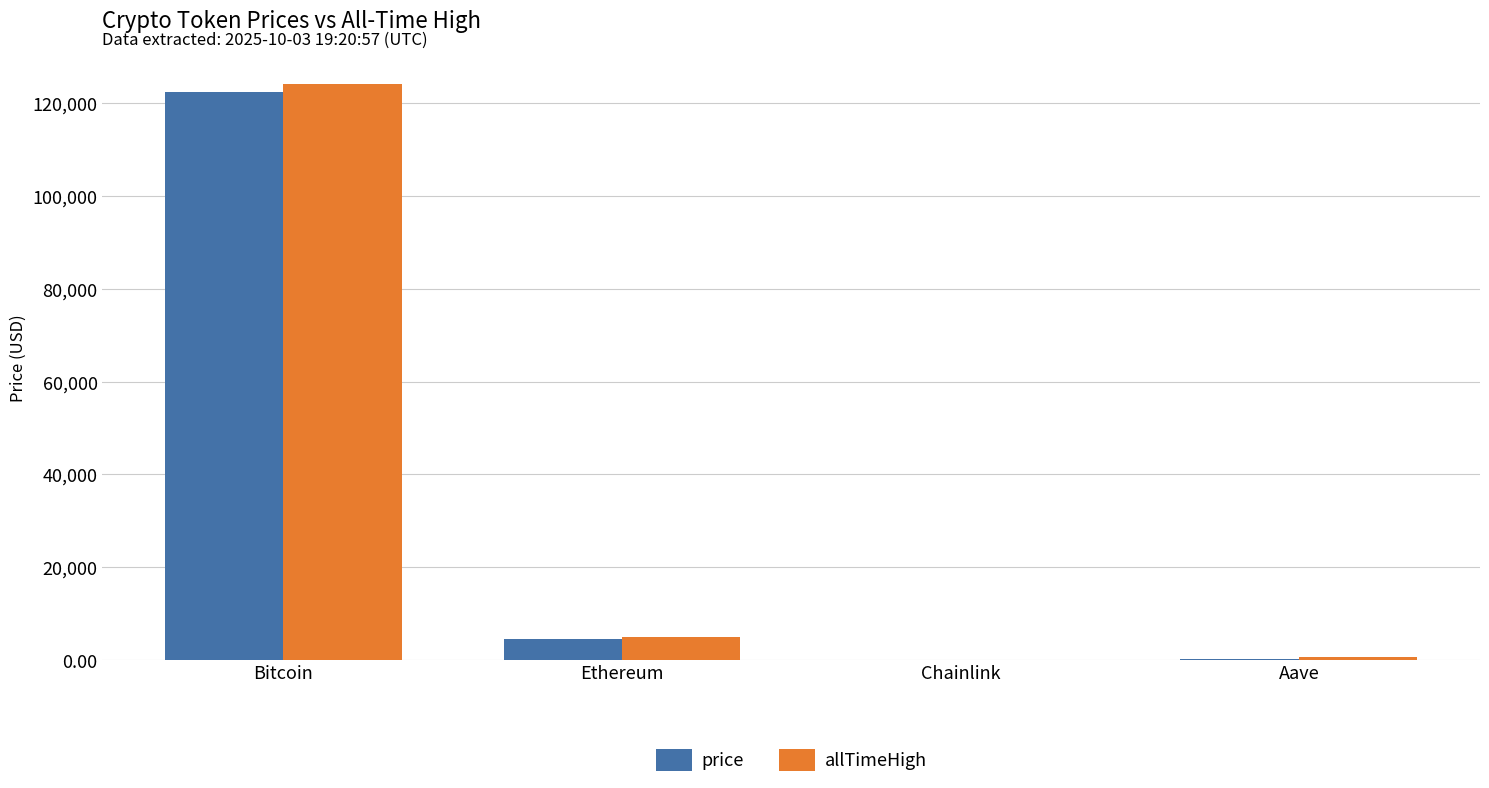

Which category has the highest value in the price series?

Bitcoin